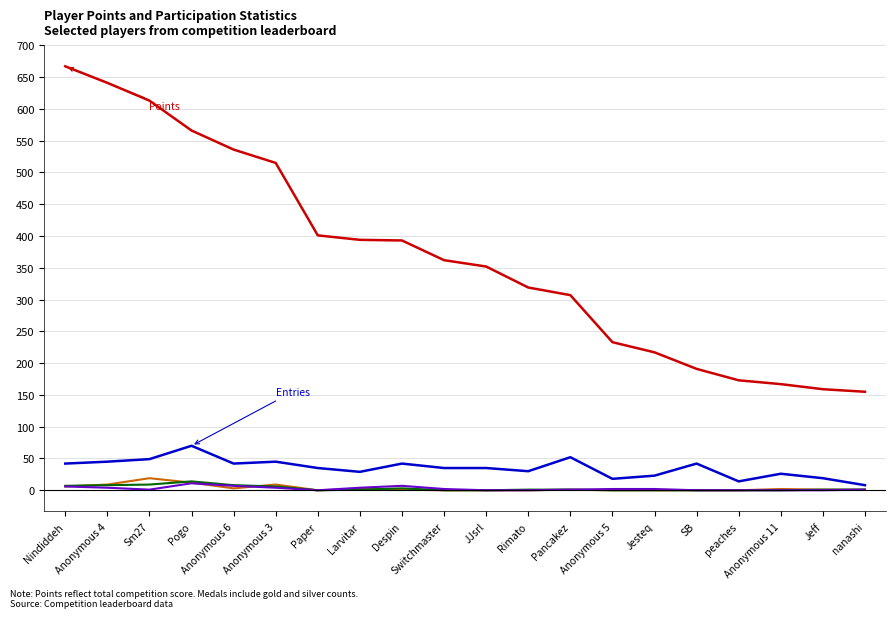

At which category does the chart reach its peak across all series?

Nindiddeh